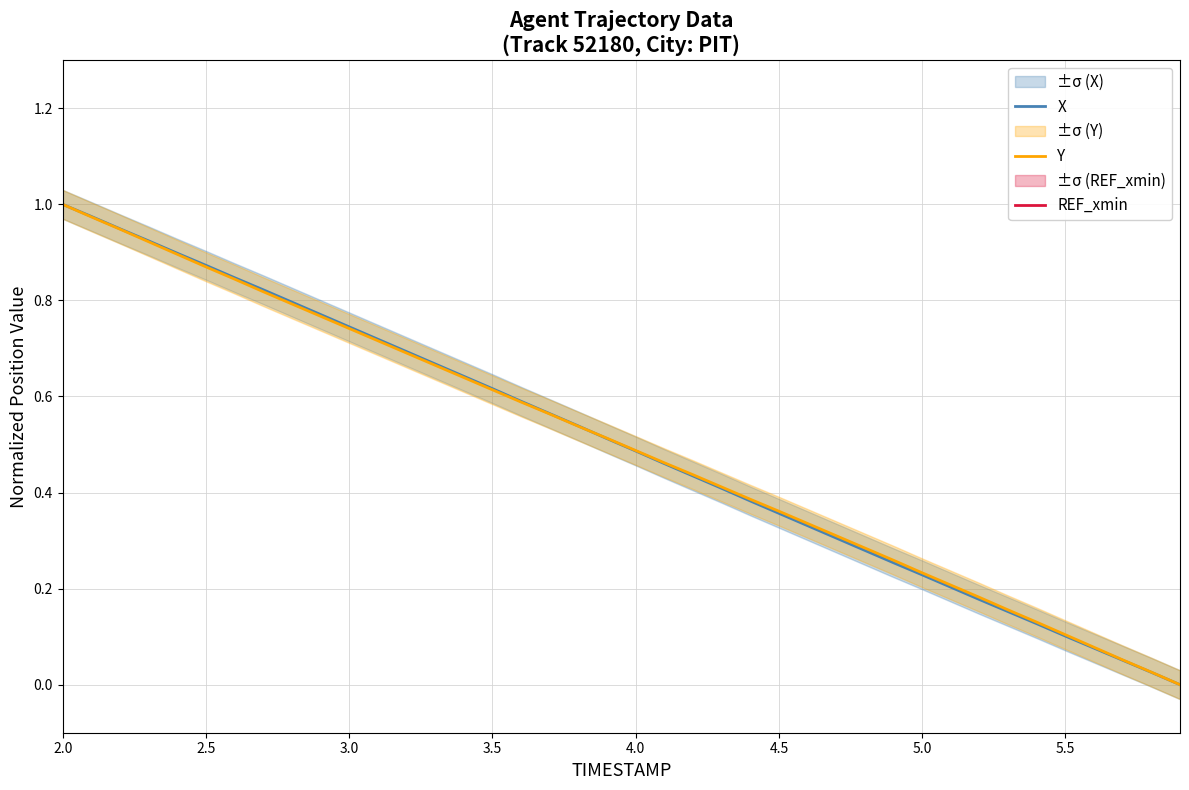

What is the value of the X point at the 16th from the left?

0.6